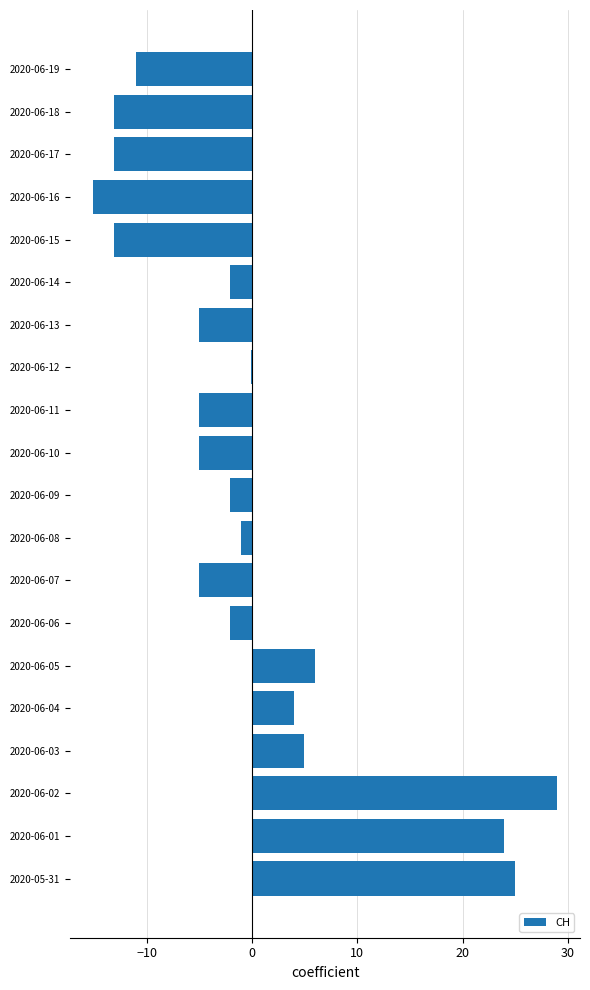

What is the greatest value displayed?

29.0